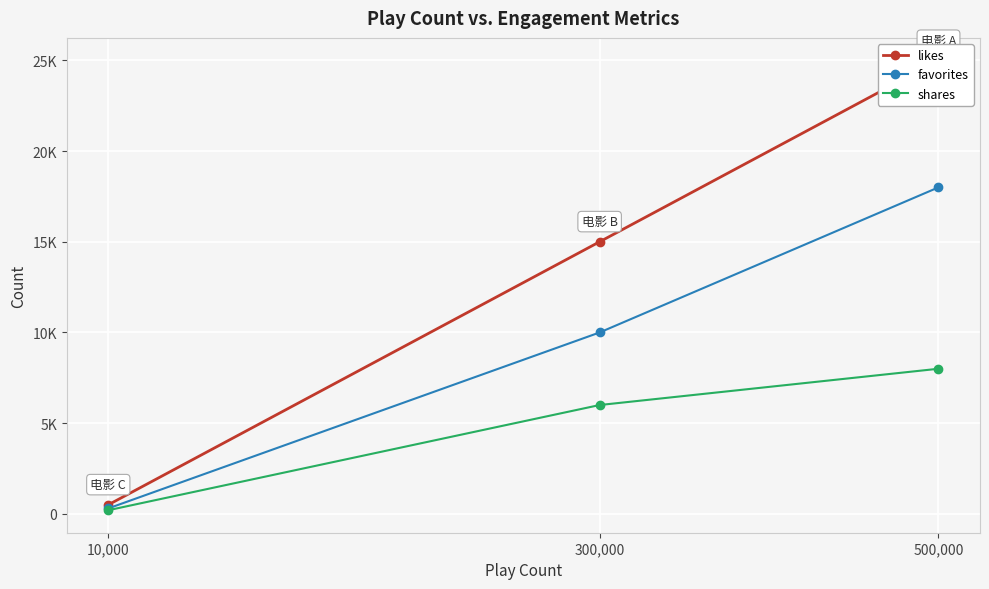

What is the sum of the favorites values at 300,000 and 500,000?

28000